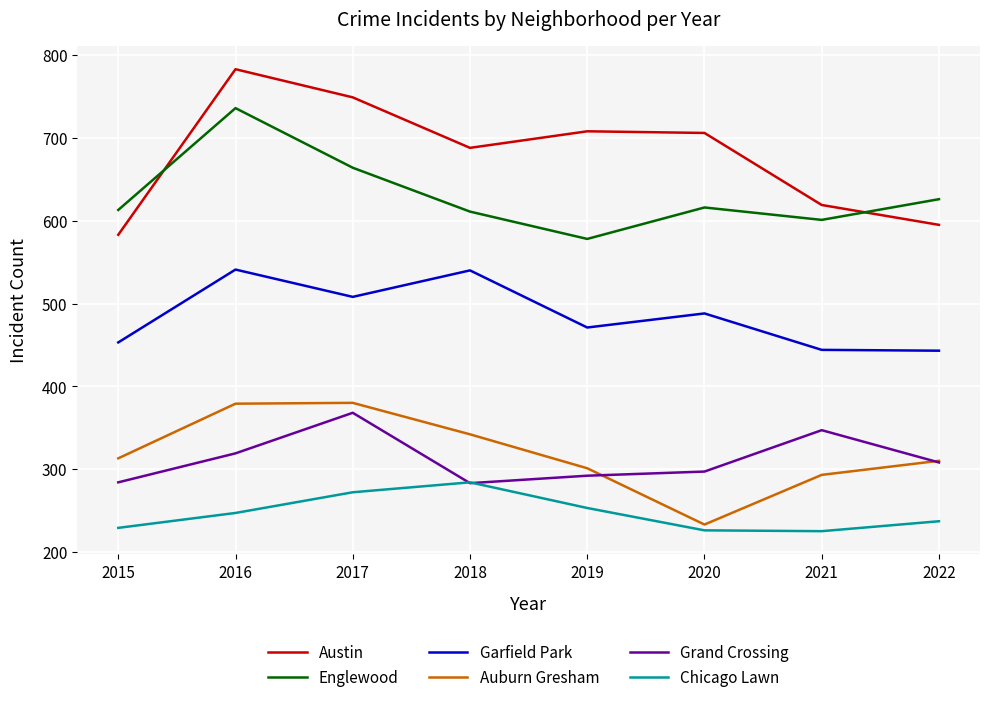

The Chicago Lawn series shows 51 at 2020. True or false?

False